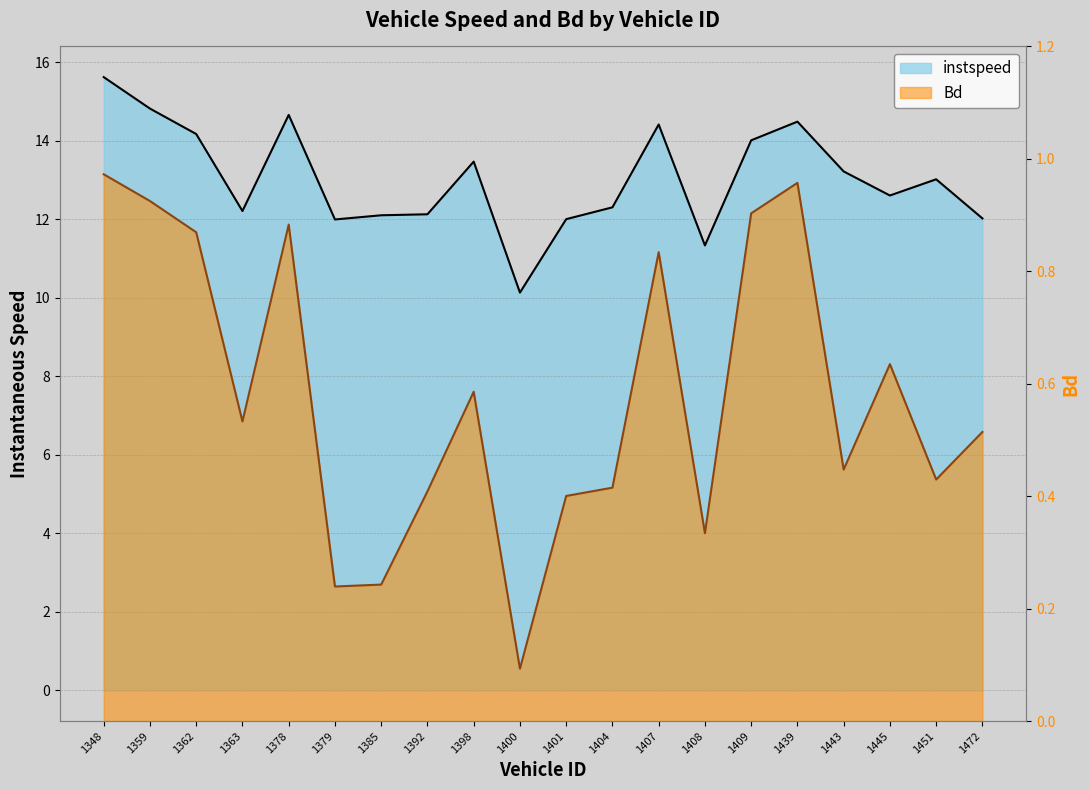

At which category is the sum across all series the highest?

1348